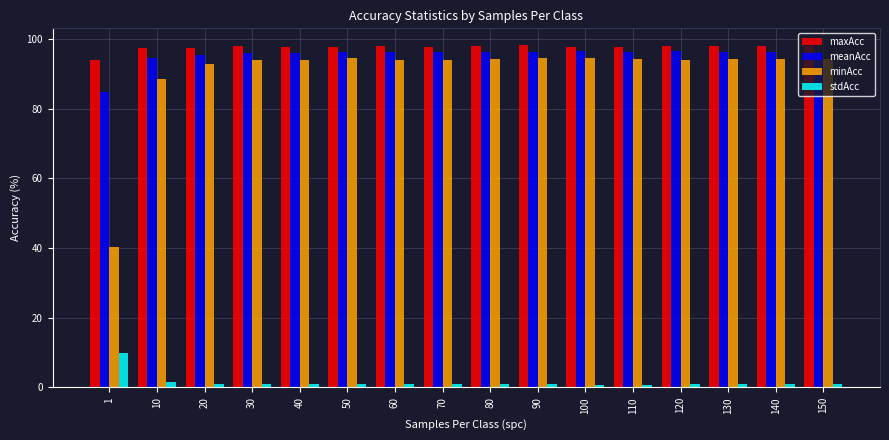

What is the difference between the maximum and minimum values in the meanAcc series?

11.7